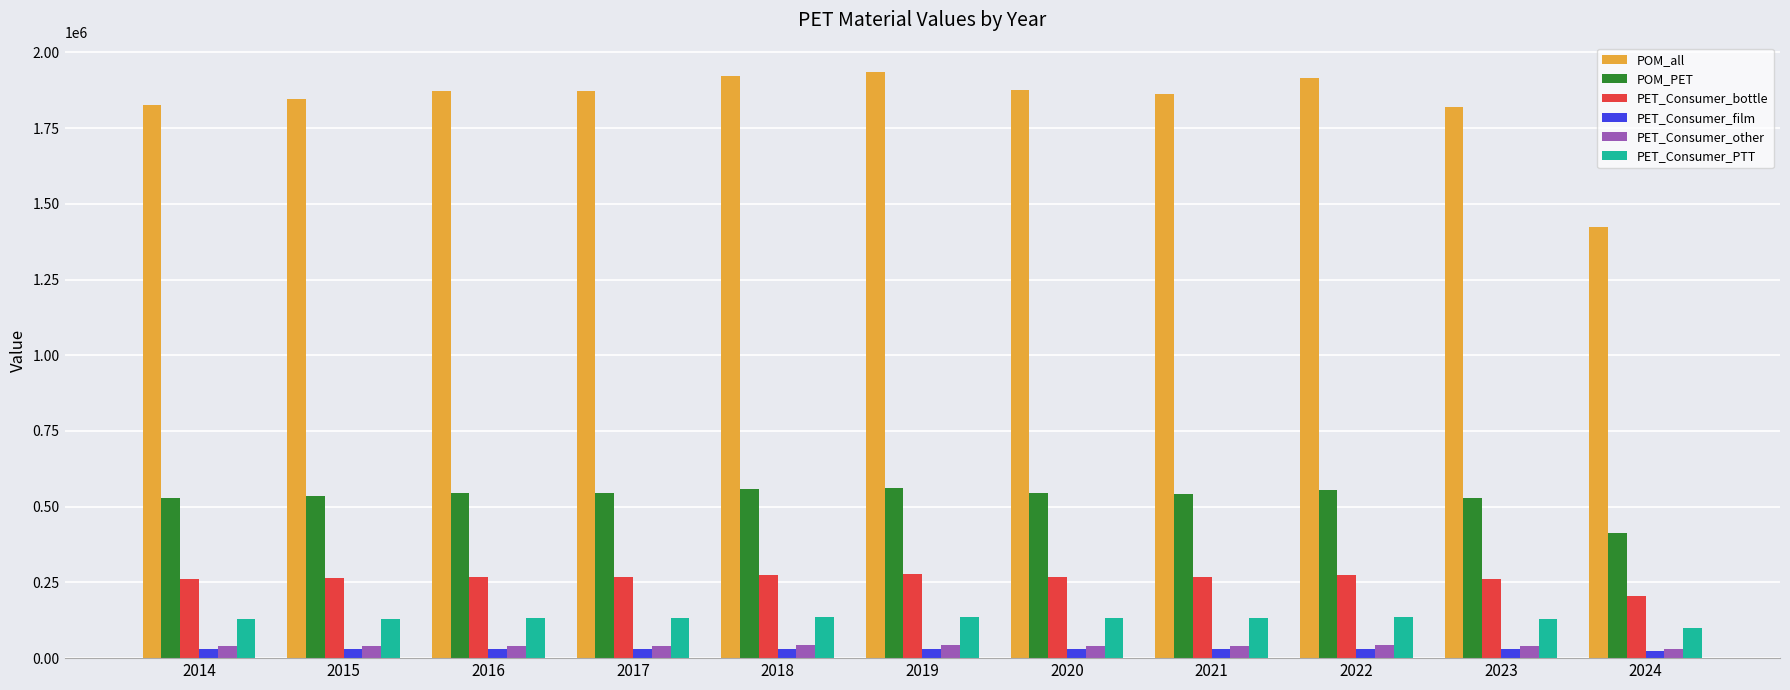

What is the value of the PET_Consumer_bottle bar at the 1st from the left?

260774.4